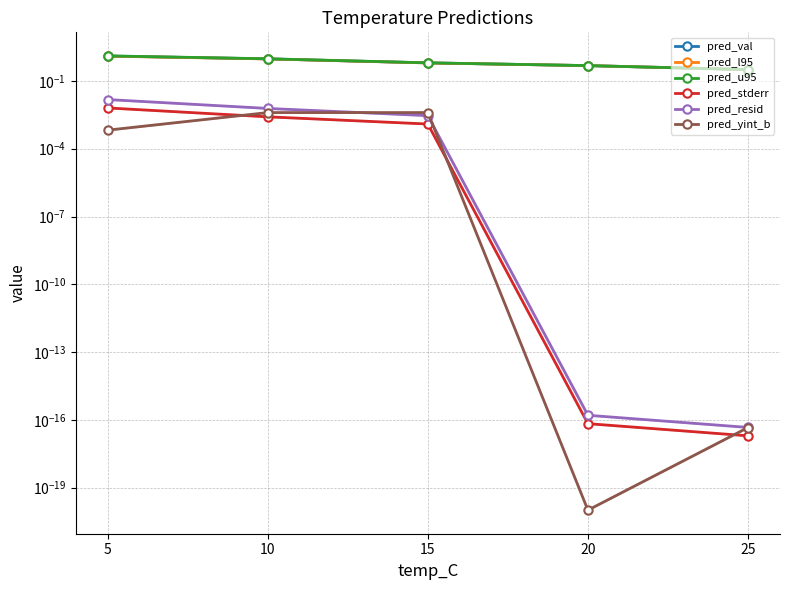

What is the total value across all series at 25?

1.0